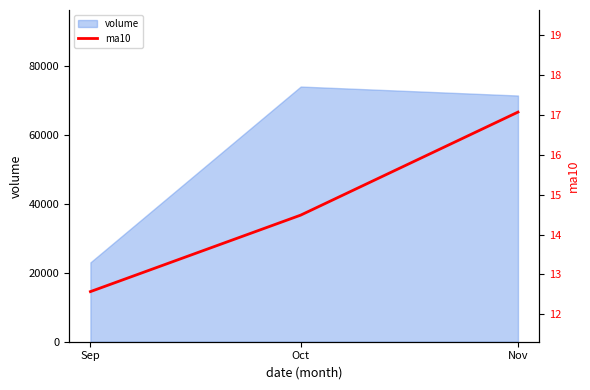

Does the chart have visible grid lines?

No